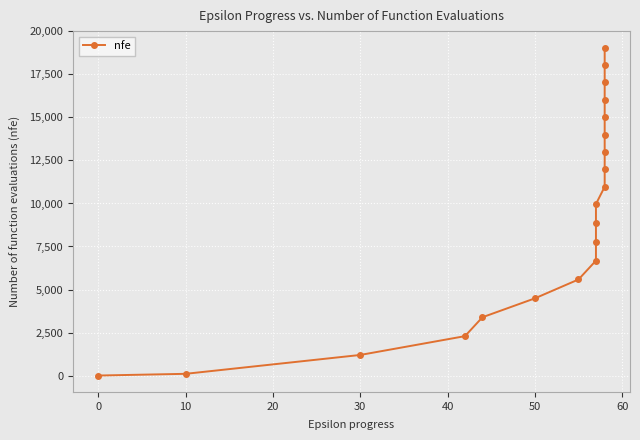

Count the number of values greater than 9968.

9